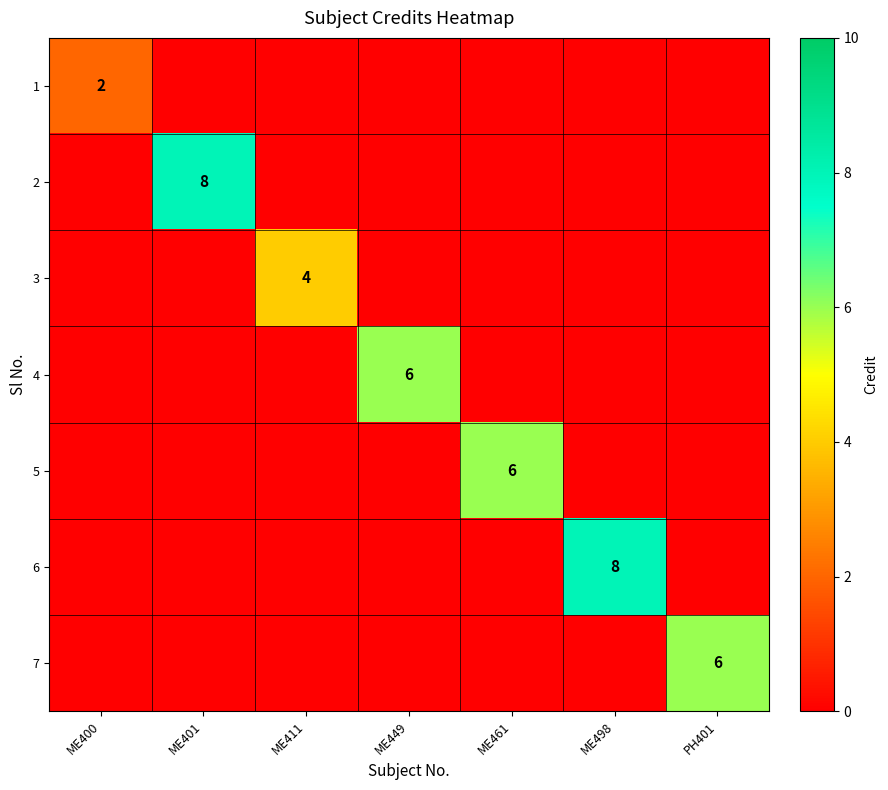

The 2 series shows 8 at ME401. True or false?

True